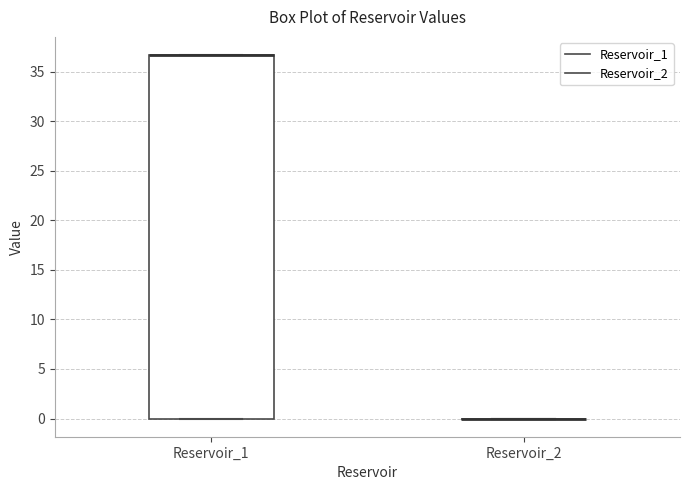

Where is the upper edge of the box for Reservoir_1 on the y-axis? The values are not printed on the chart, so give them approximately, as read against the axis.

36.5